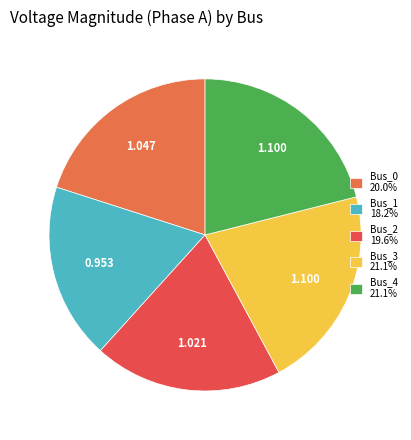

Which slice is the largest?

Bus_3